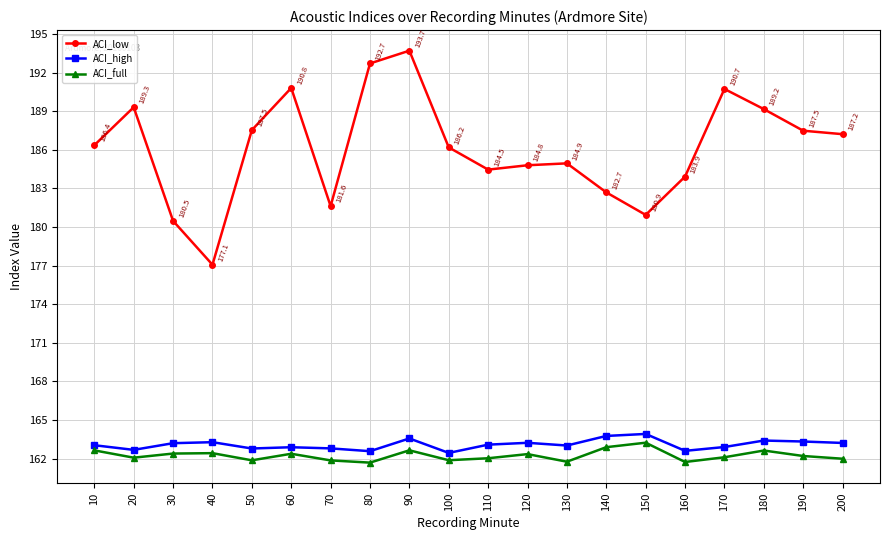

Which series has the largest total across all categories?

ACI_low